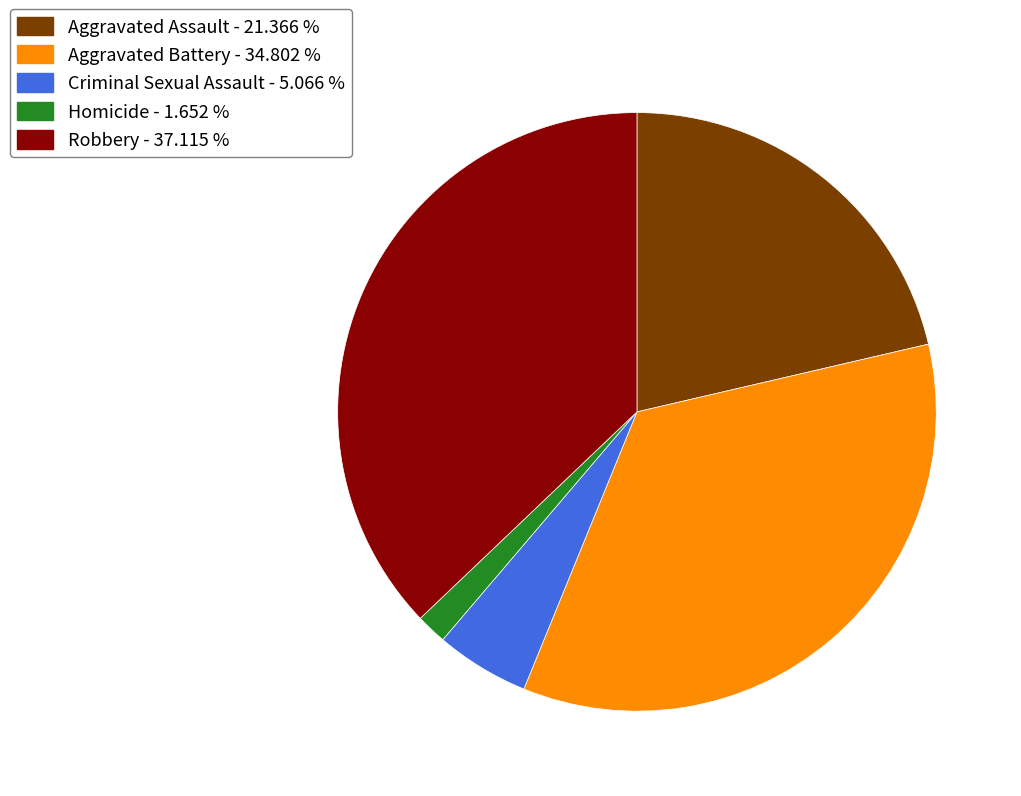

Does Criminal Sexual Assault represent more than half of the total?

No